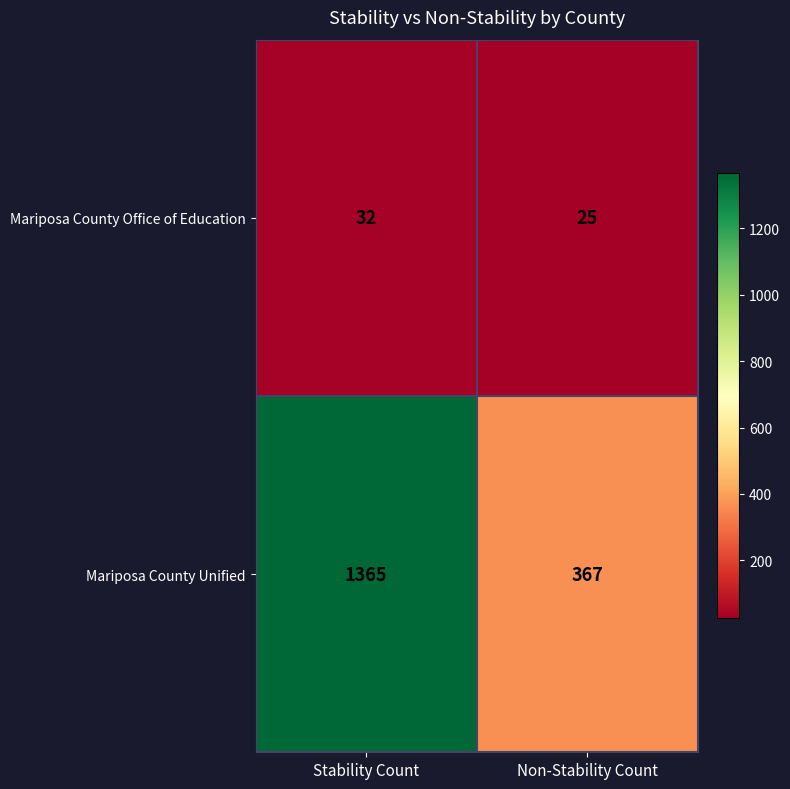

Which series has the largest total across all categories?

Mariposa County Unified